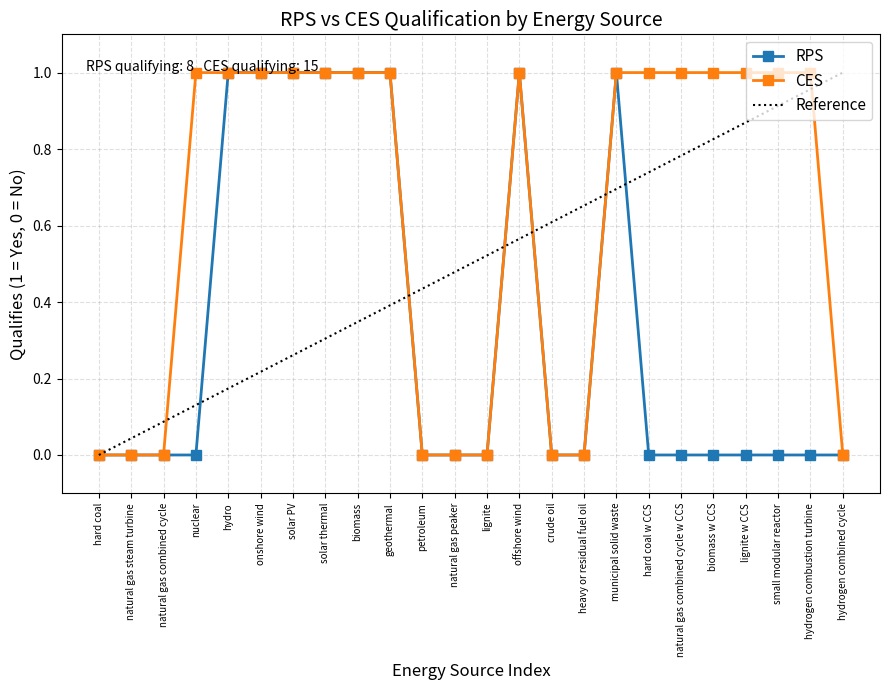

At which category does the chart reach its peak across all series?

hydro